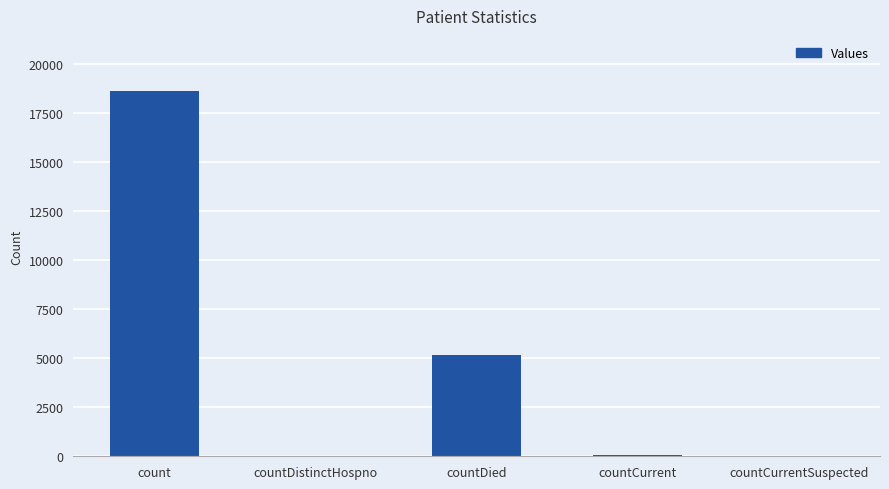

How many data points does each series have?

5